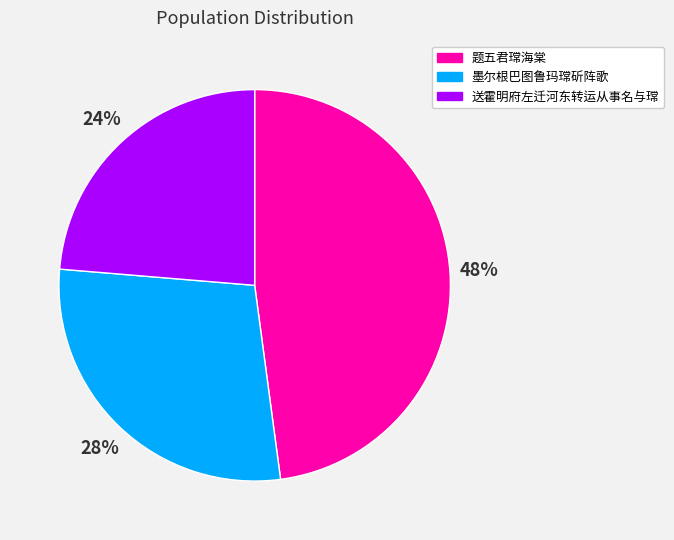

Rank the categories by value from lowest to highest.

送霍明府左迁河东转运从事名与瑺, 墨尔根巴图鲁玛瑺斫阵歌, 题五君瑺海棠